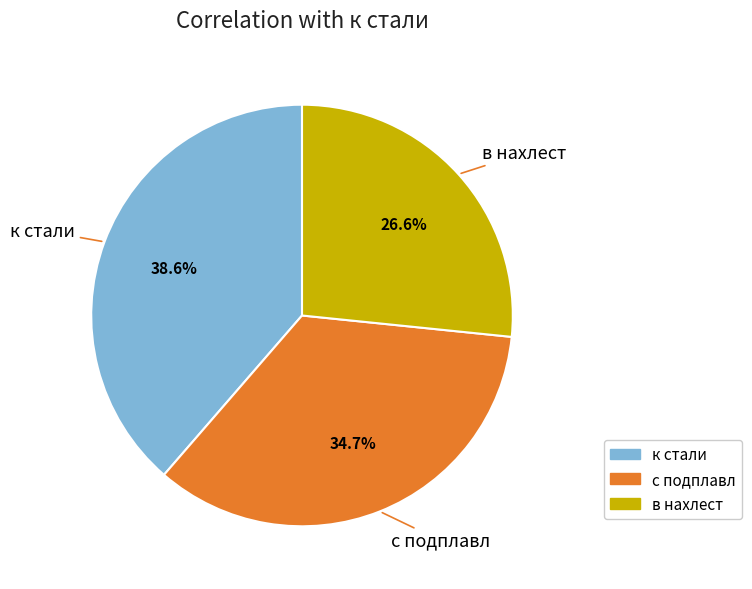

Rank the categories by value from lowest to highest.

в нахлест, с подплавл, к стали